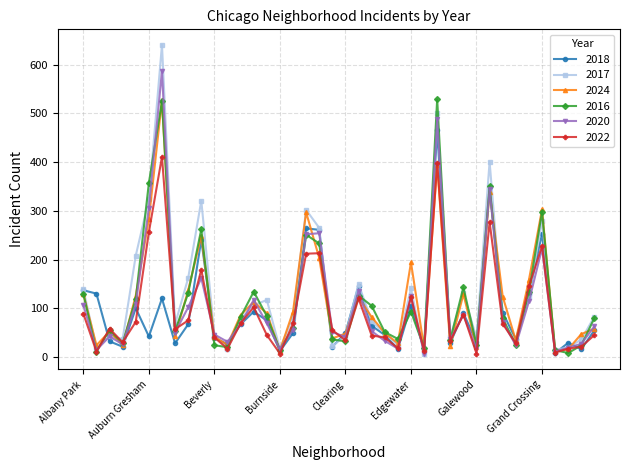

True or false: 2017 has more than 0 points higher than both neighbors.

True